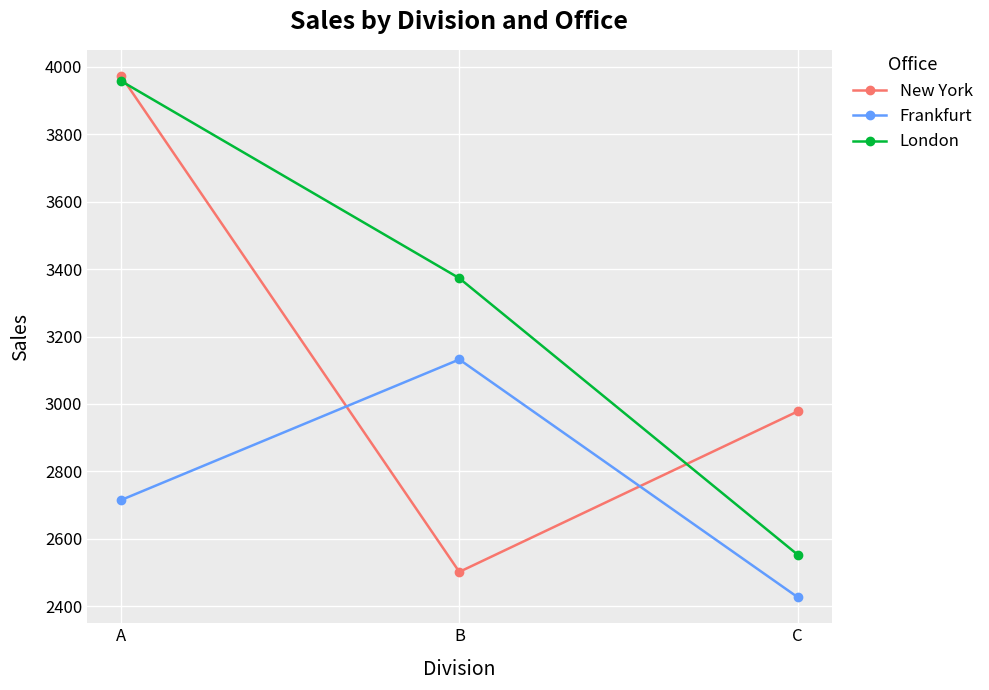

What is the minimum value shown in the chart?

2427